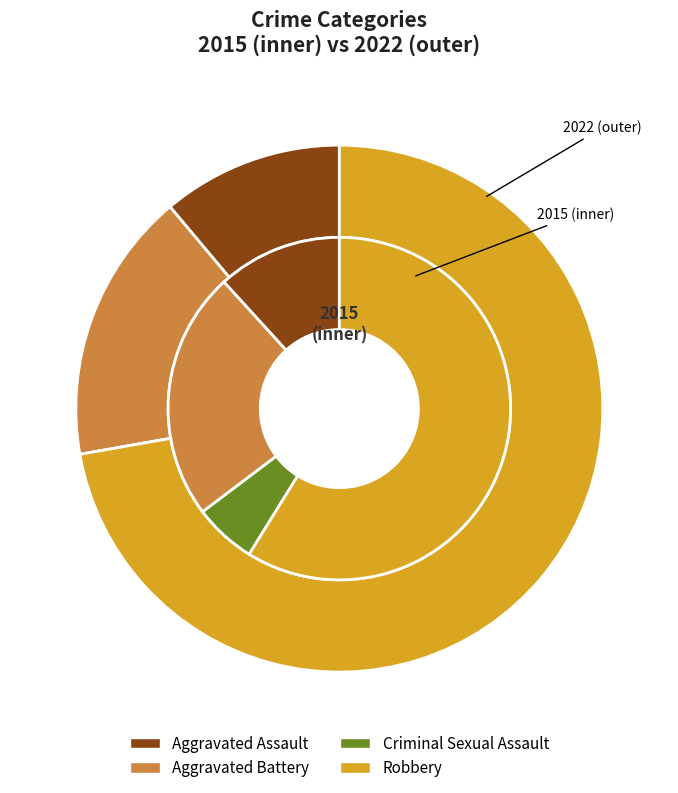

To the nearest percent, what percentage of the pie is Aggravated Assault?

11%